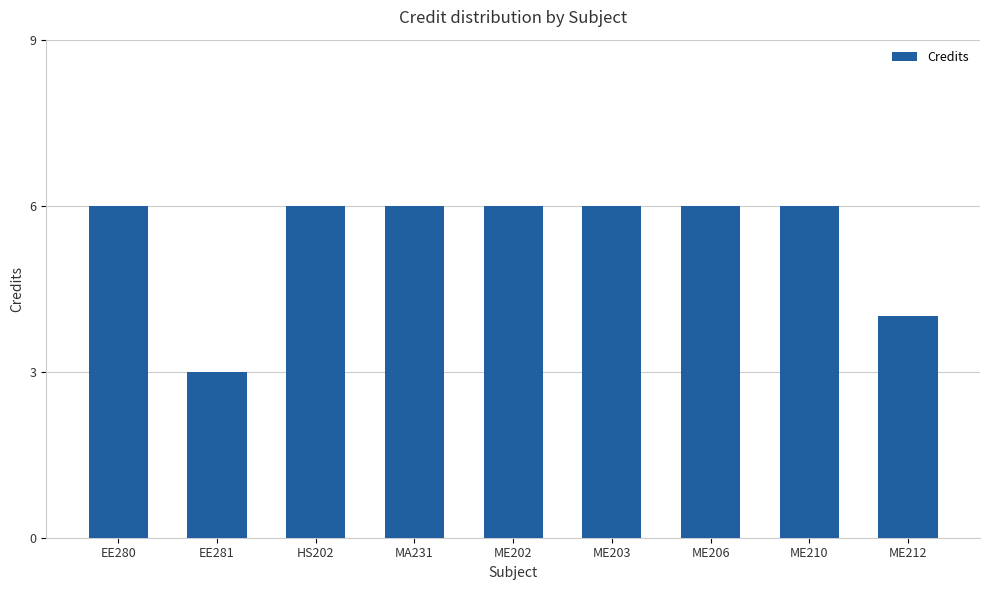

Does the chart contain any negative values?

No